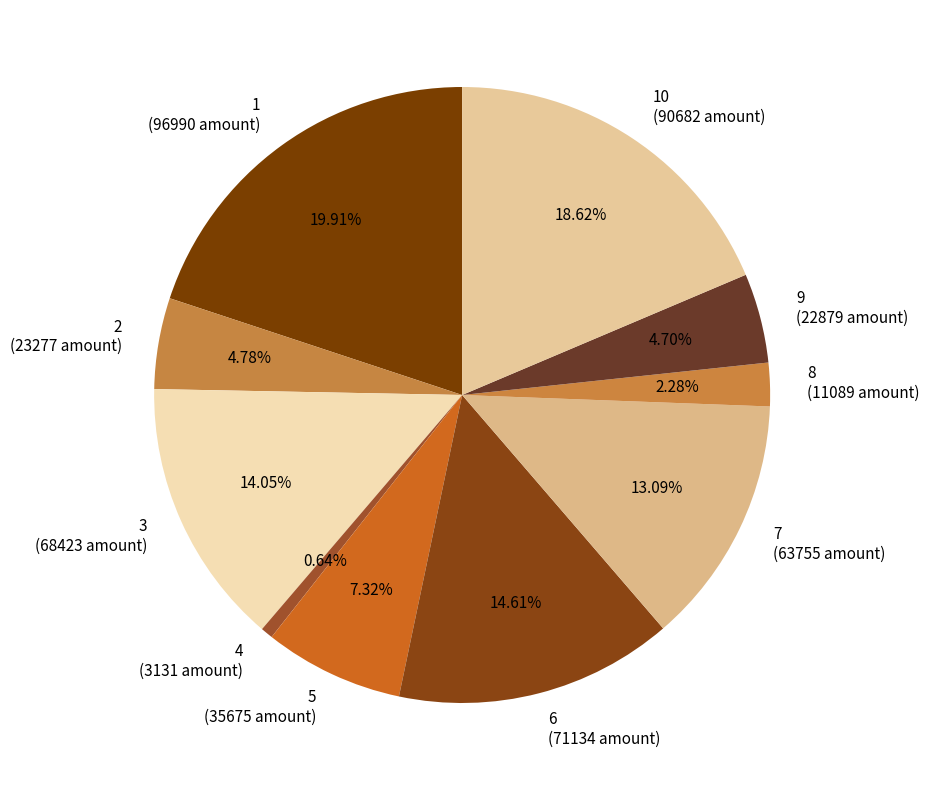

Between 7 and 9, which is larger?

7